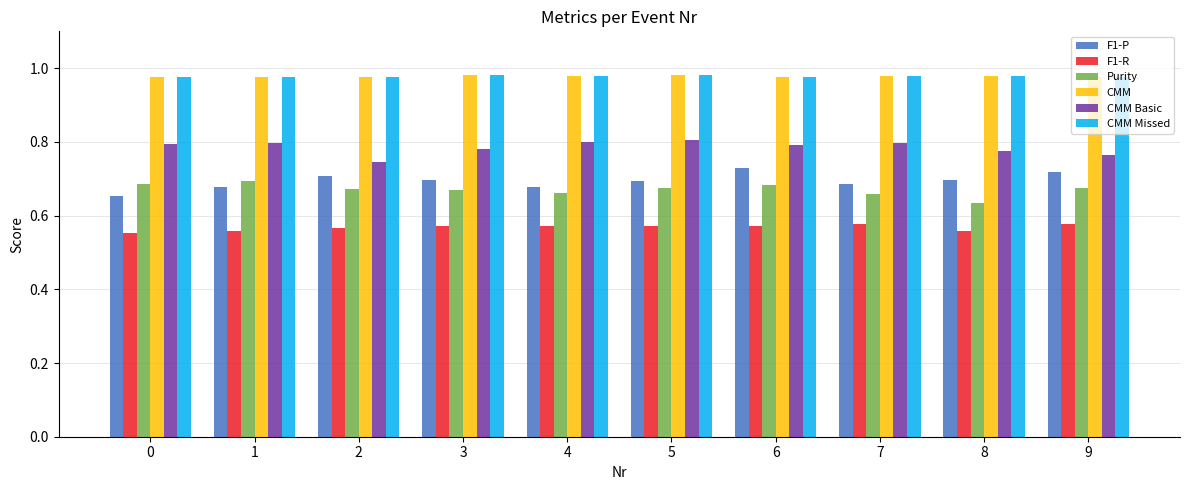

How many CMM Missed values are between 0 and 1?

10